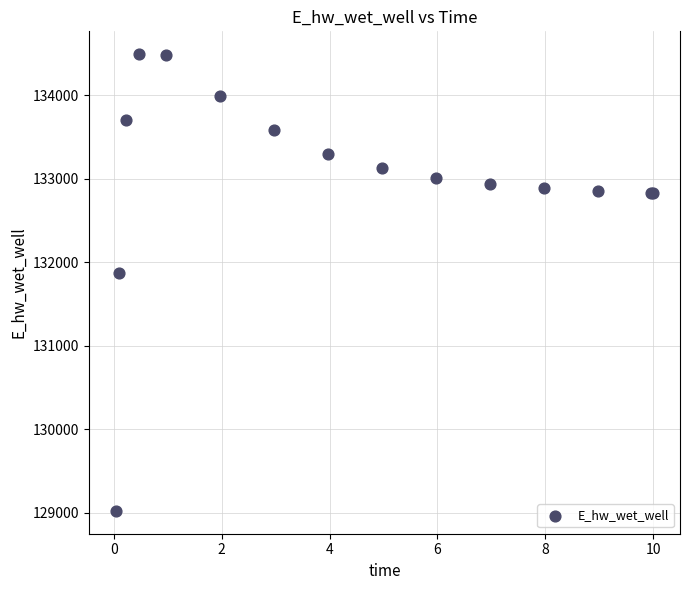

What Y value in the scatter plot is closest to 131755?

131873.9